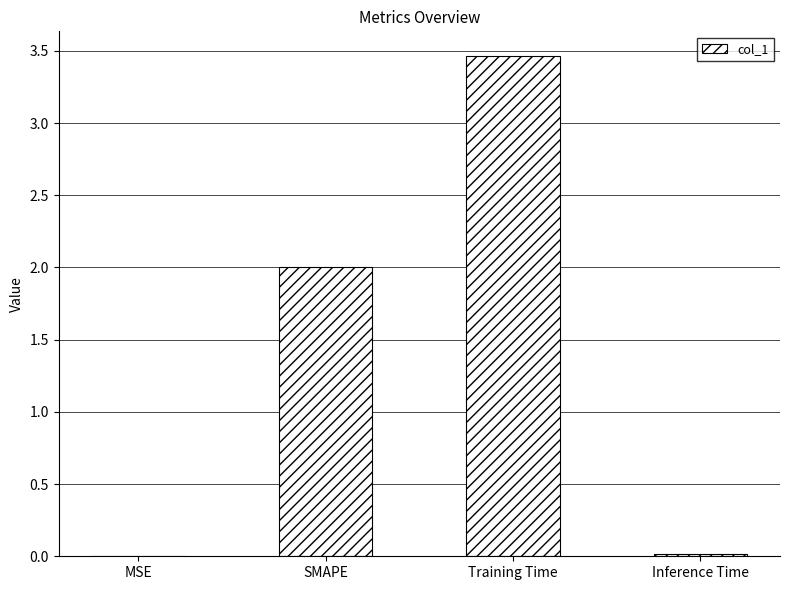

What is the sum of all values?

5.5